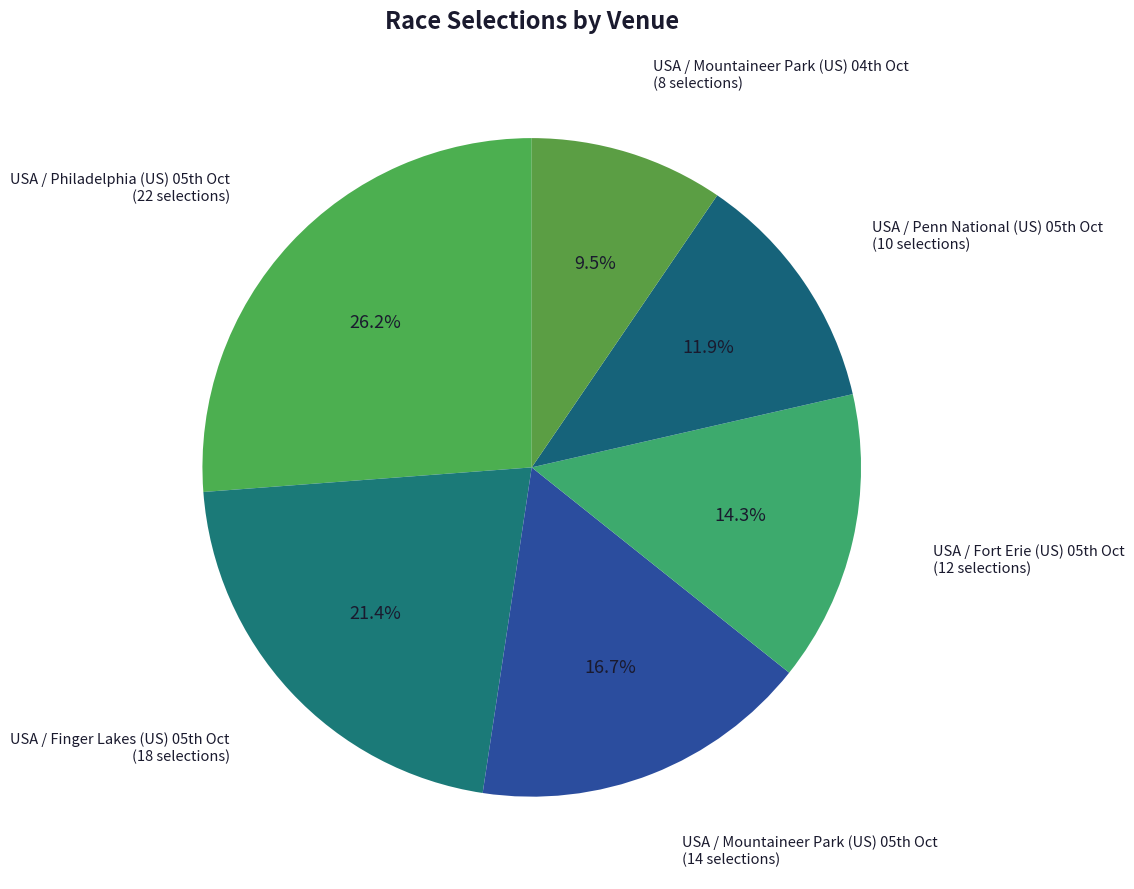

How many segments does this pie chart have?

6